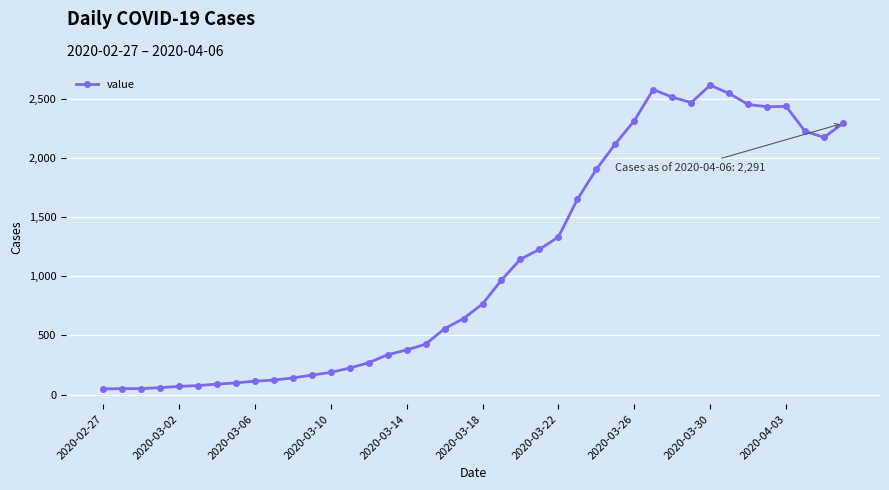

What is the value of the 12th point from the left?

164